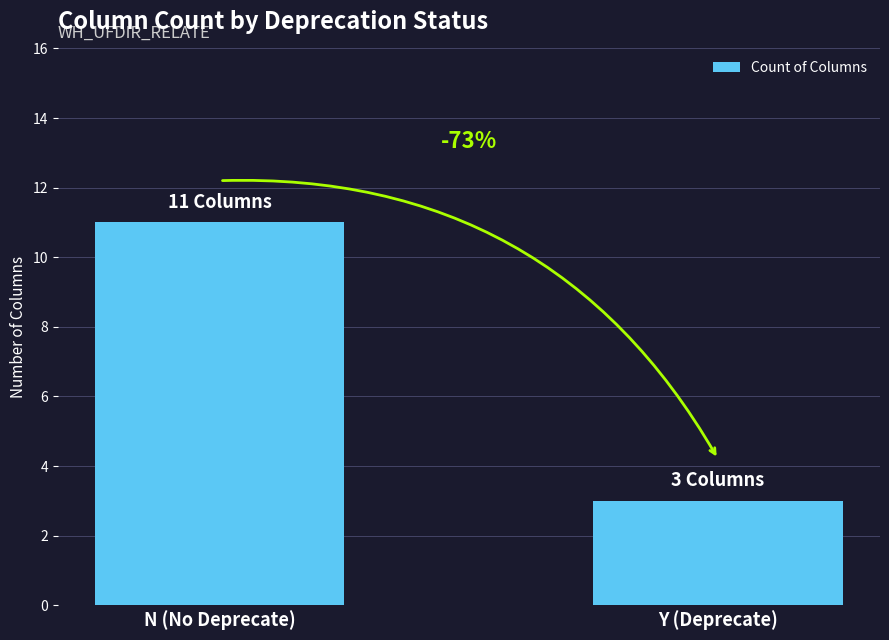

What is the difference between the maximum and minimum values?

8